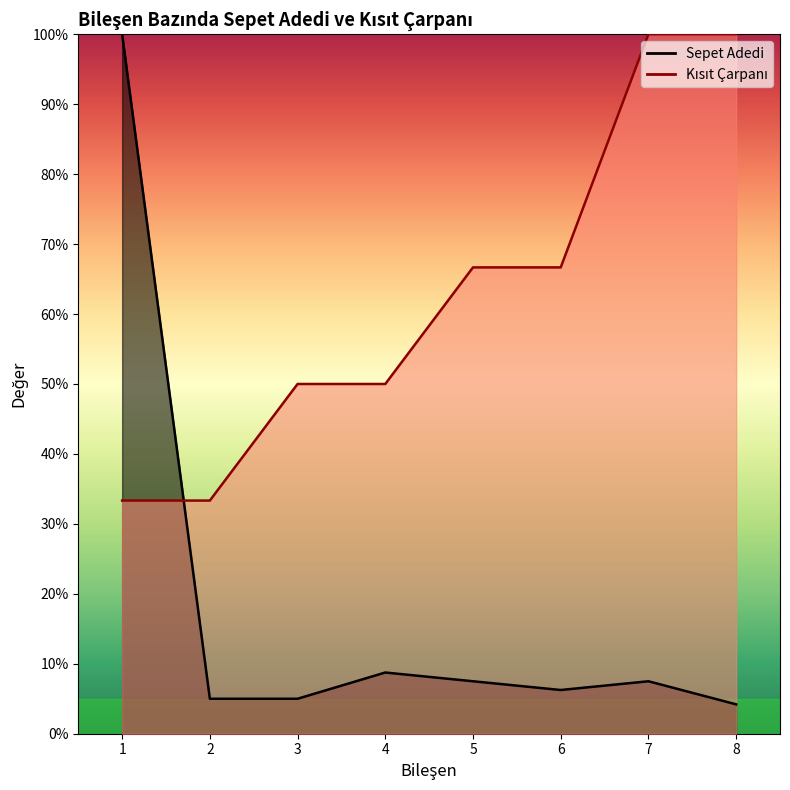

What is the total value across all series at 1?

133.3